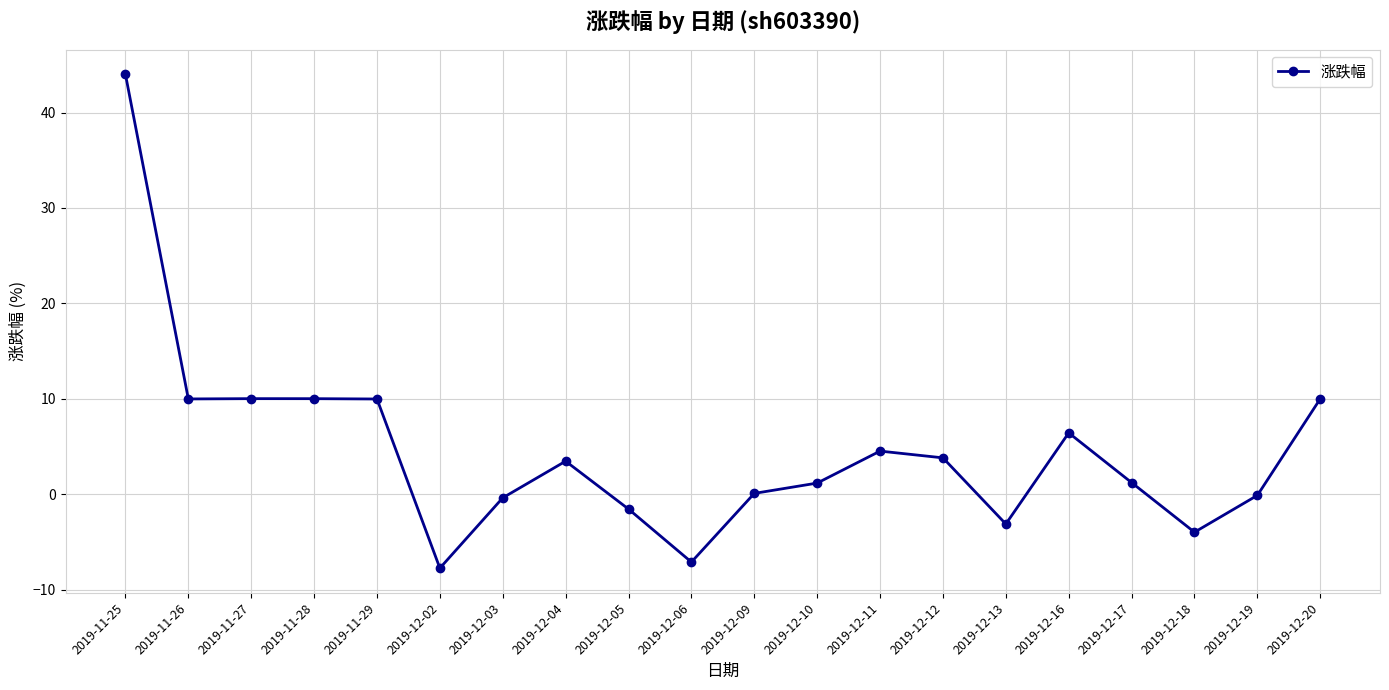

Between 2019-12-04 and 2019-11-27, which is larger?

2019-11-27